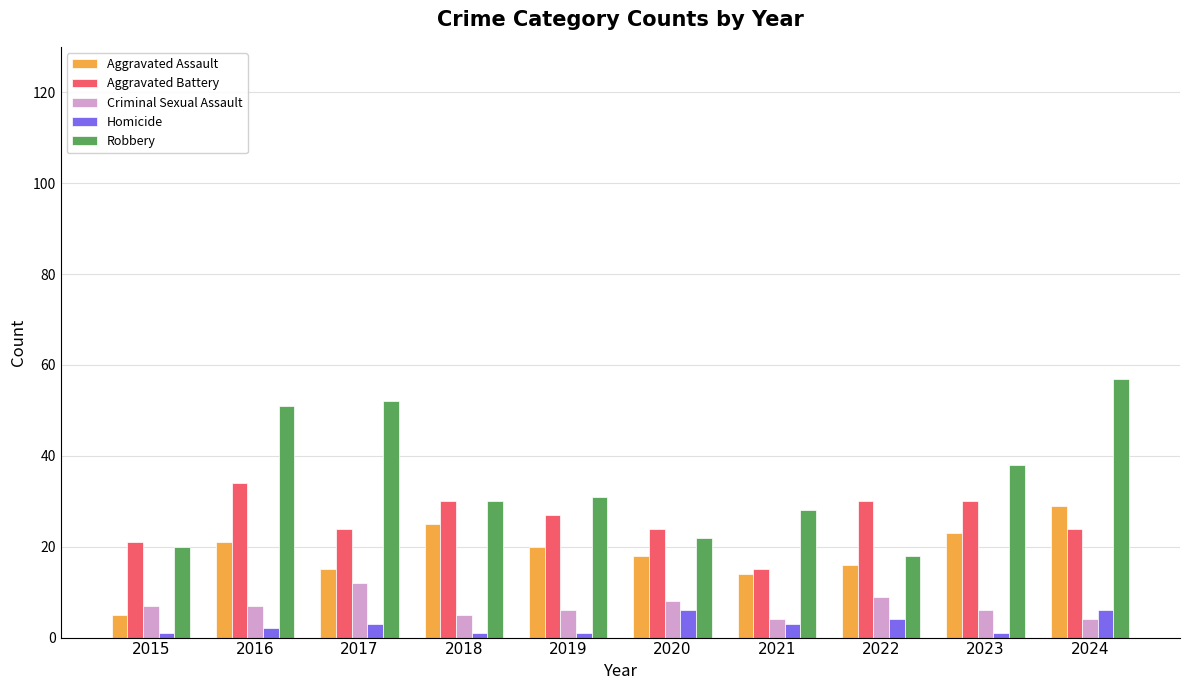

The Aggravated Battery series shows 30 at 2018. True or false?

True